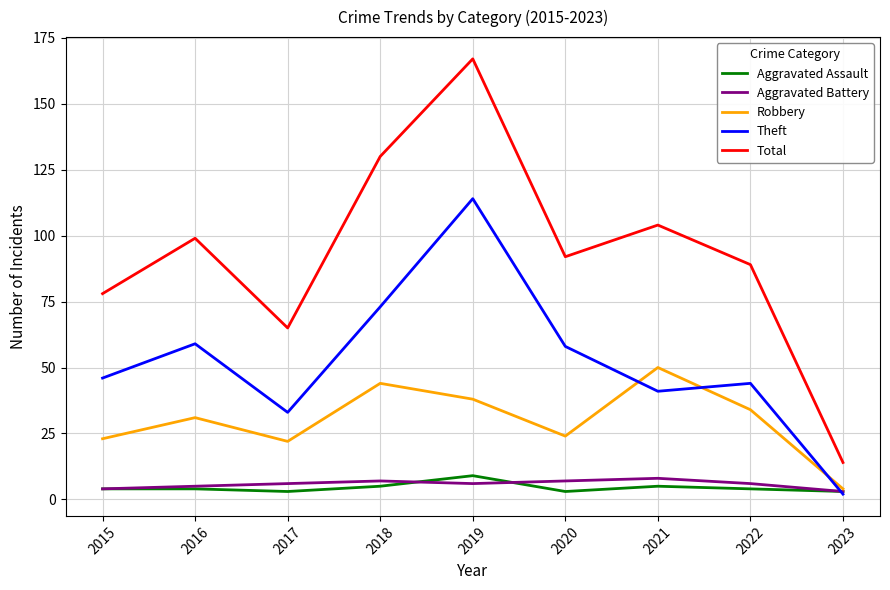

What value does the Total series have at 2022?

89